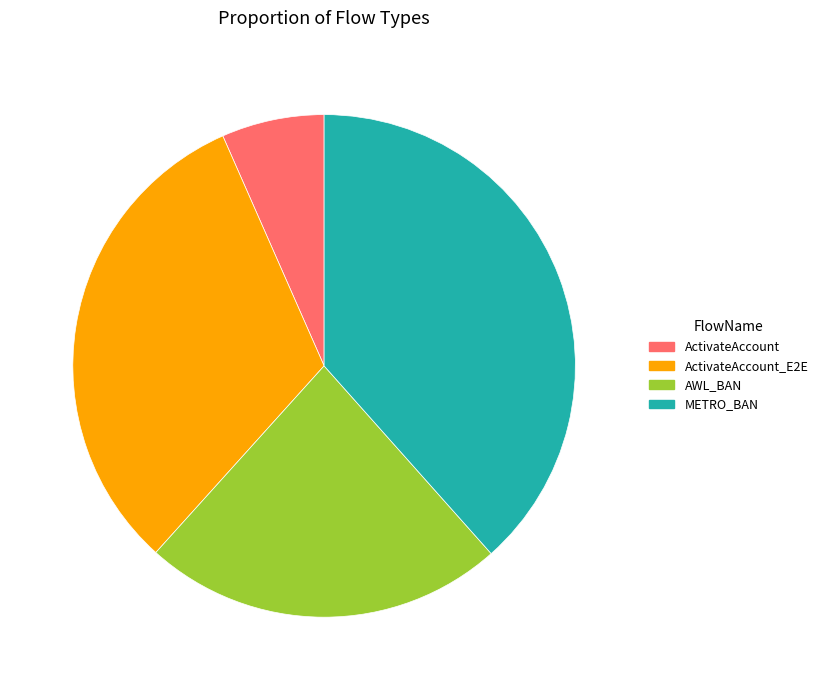

Rank the categories by value from highest to lowest.

METRO_BAN, ActivateAccount_E2E, AWL_BAN, ActivateAccount